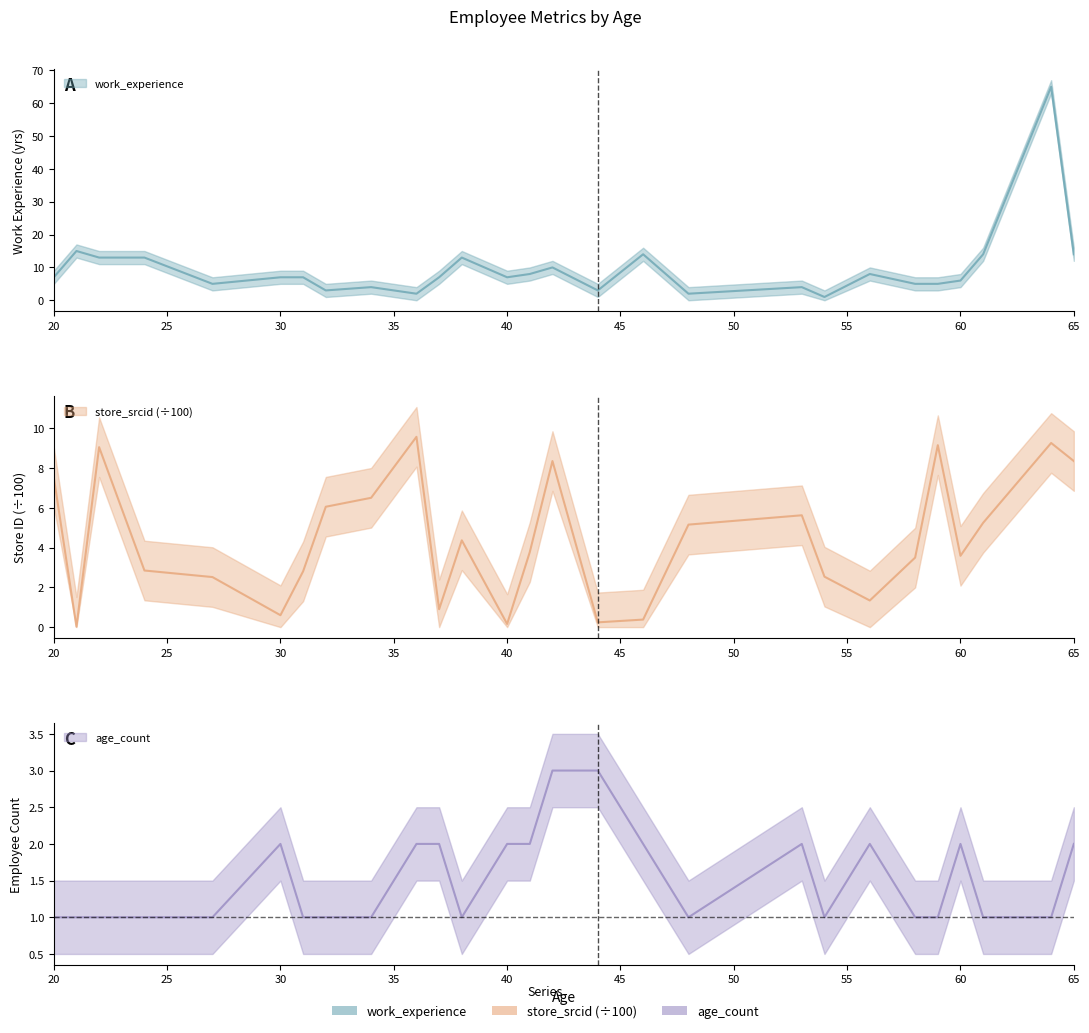

Reading right to left, list all the values displayed in this chart.

work_experience: 14.0	65.0	14.0	6.0	5.0	5.0	8.0	1.0	4.0	2.0	14.0	3.0	10.0	8.0	7.0	13.0	7.0	2.0	4.0	3.0	7.0	7.0	5.0	13.0	13.0	15.0	7.0
store_srcid: 8.4	9.3	5.2	3.6	9.2	3.5	1.3	2.5	5.6	5.2	0.4	0.2	8.4	3.8	0.2	4.4	0.9	9.6	6.5	6.1	2.8	0.6	2.5	2.9	9.1	0.0	7.5
age_count: 2.0	1.0	1.0	2.0	1.0	1.0	2.0	1.0	2.0	1.0	2.0	3.0	3.0	2.0	2.0	1.0	2.0	2.0	1.0	1.0	1.0	2.0	1.0	1.0	1.0	1.0	1.0